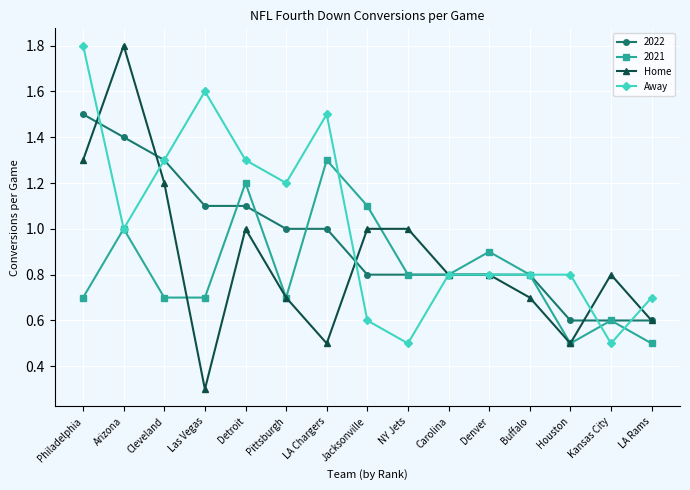

What is the sum of all Home values?

13.0